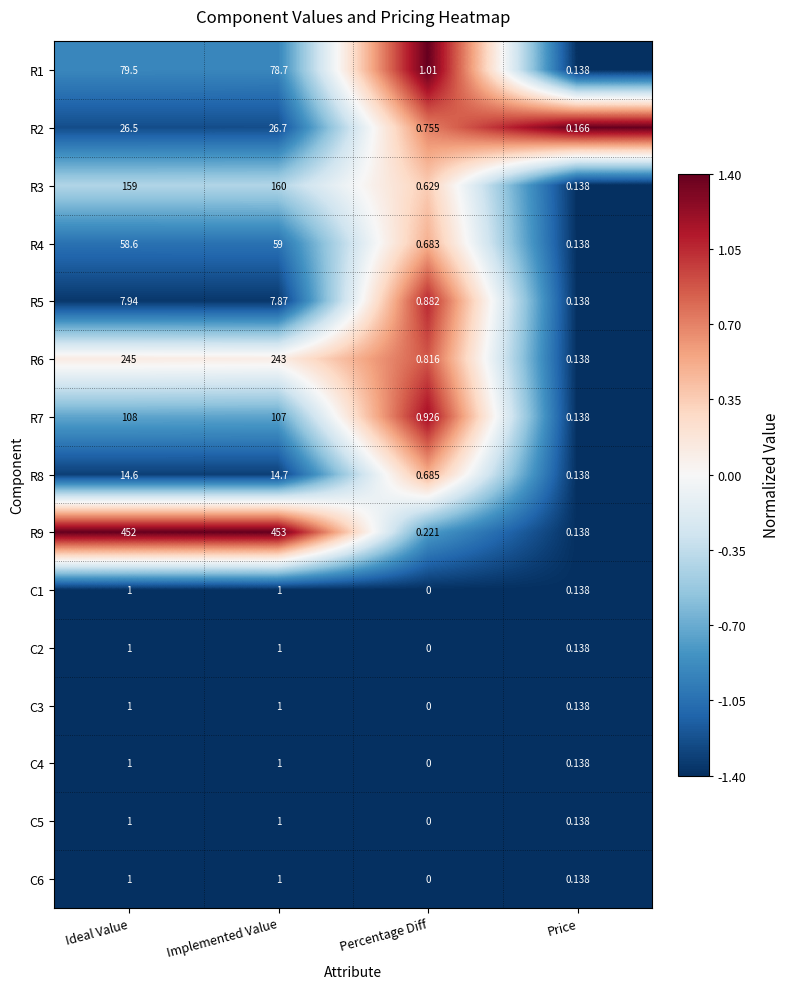

Is the value of R7 at Percentage Diff greater than the value of C6 at Percentage Diff?

Yes